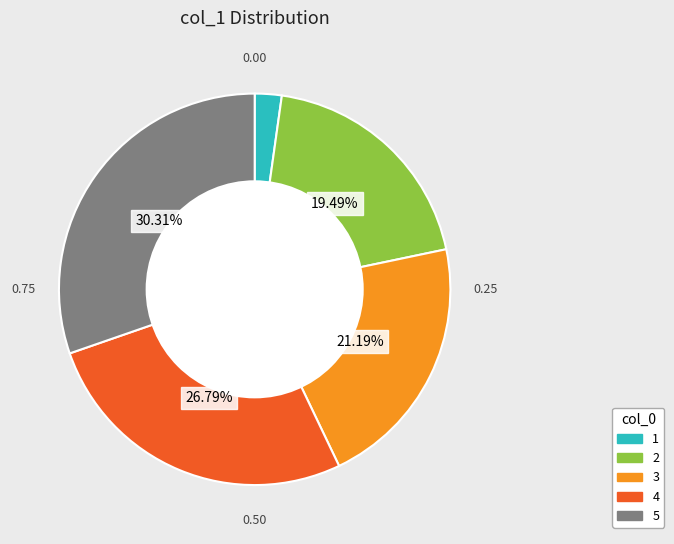

How many slices are in this pie chart?

5